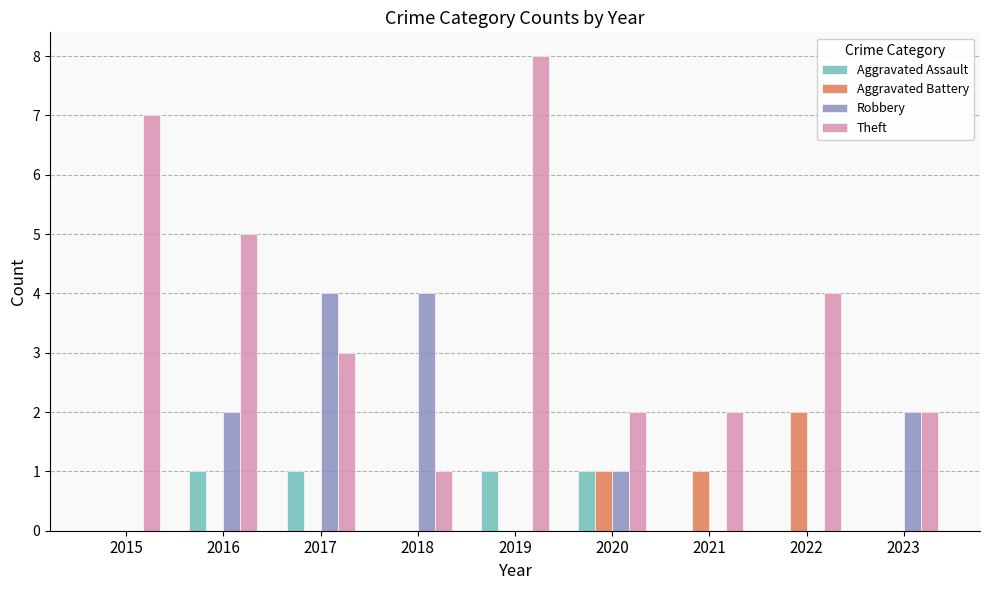

What is the sum of all Robbery values?

13